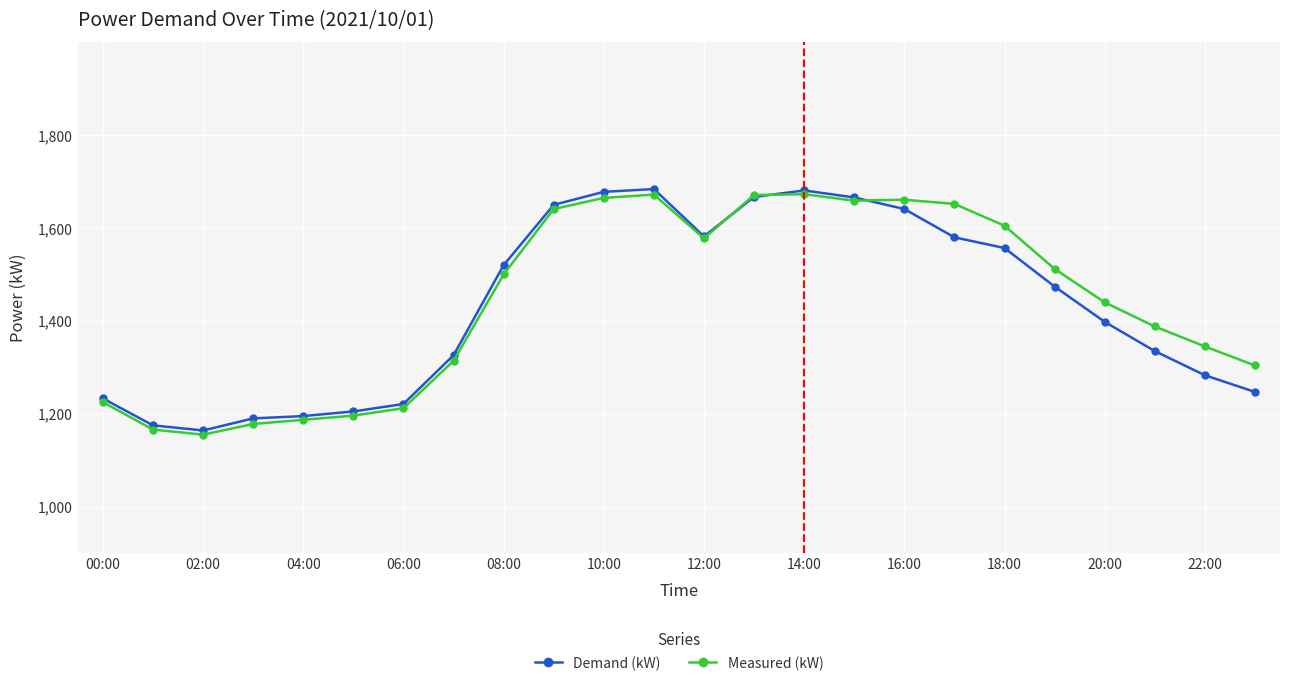

True or false: Measured (kW) has more than 1 points higher than both neighbors.

True